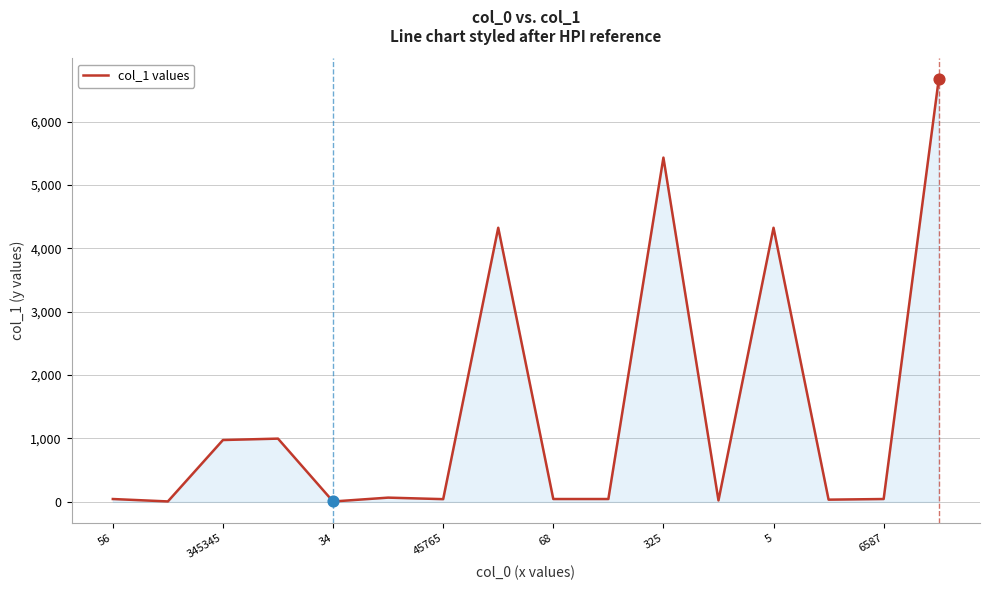

What is the difference between the maximum and minimum values?

6660